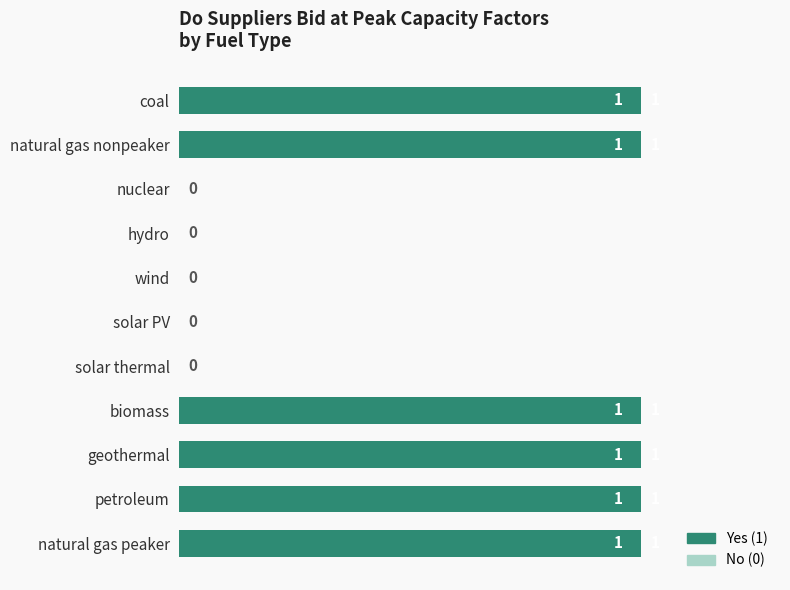

What is the sum of all values?

6